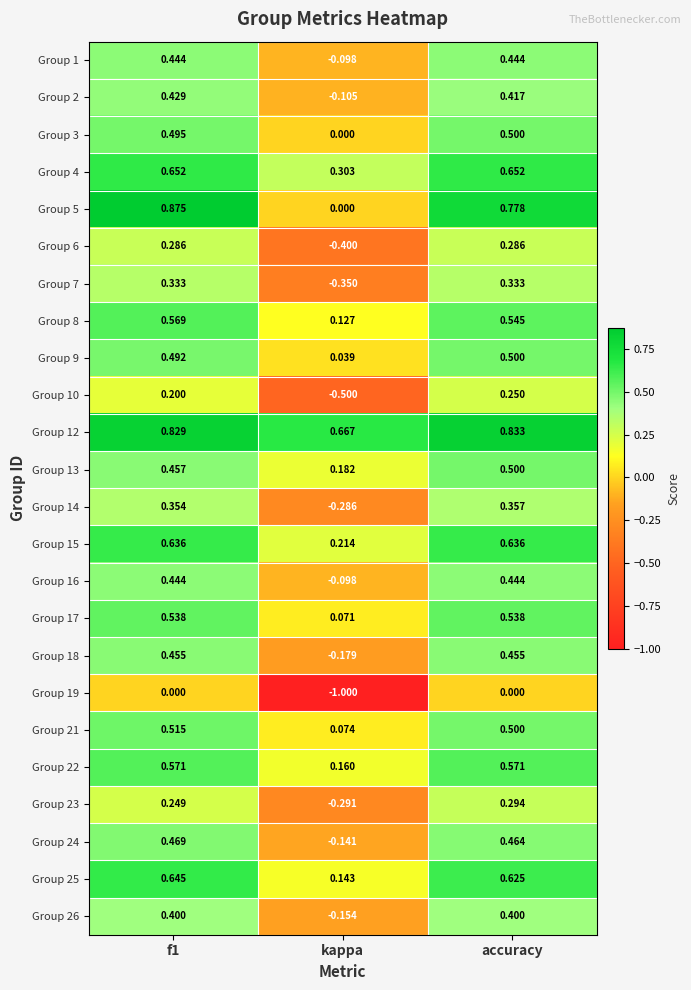

Where is Group 25 nearest to the value 0?

kappa